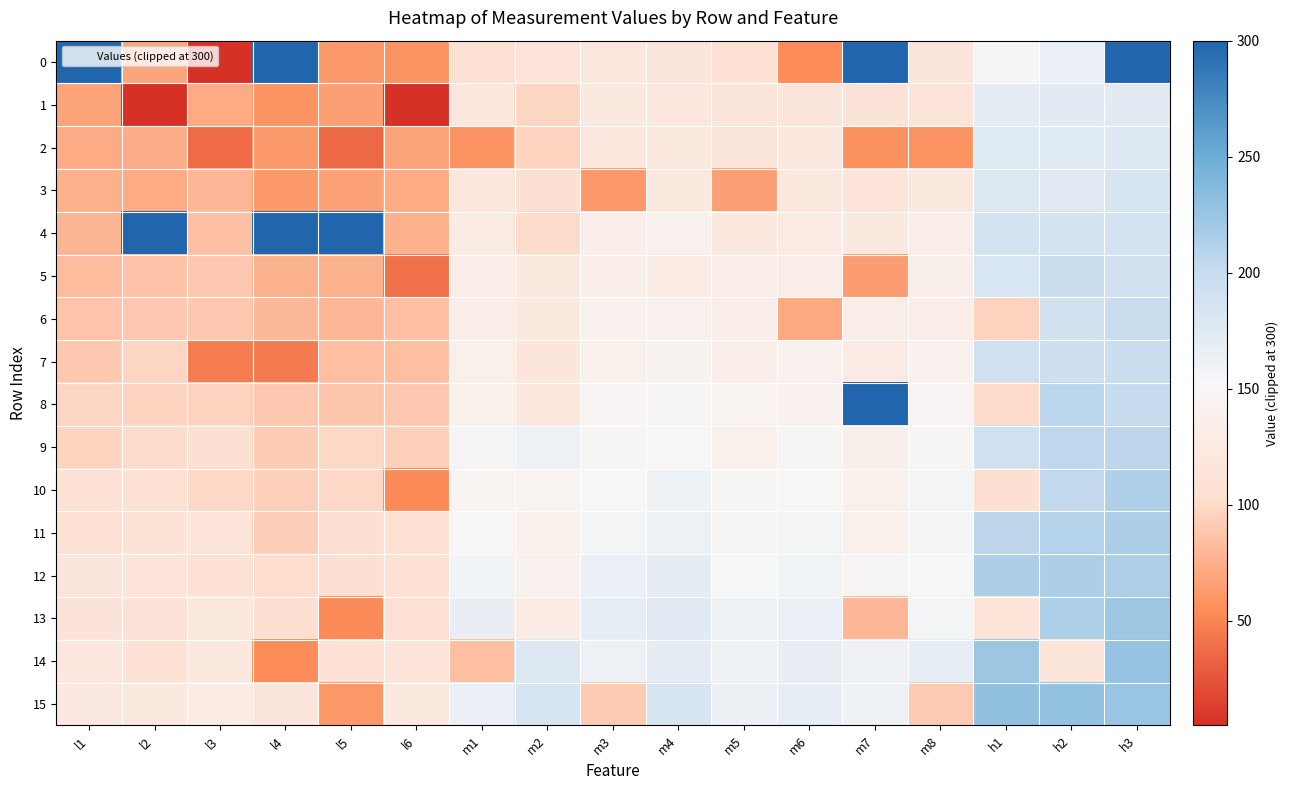

Between l5 and h3, which is larger?

h3